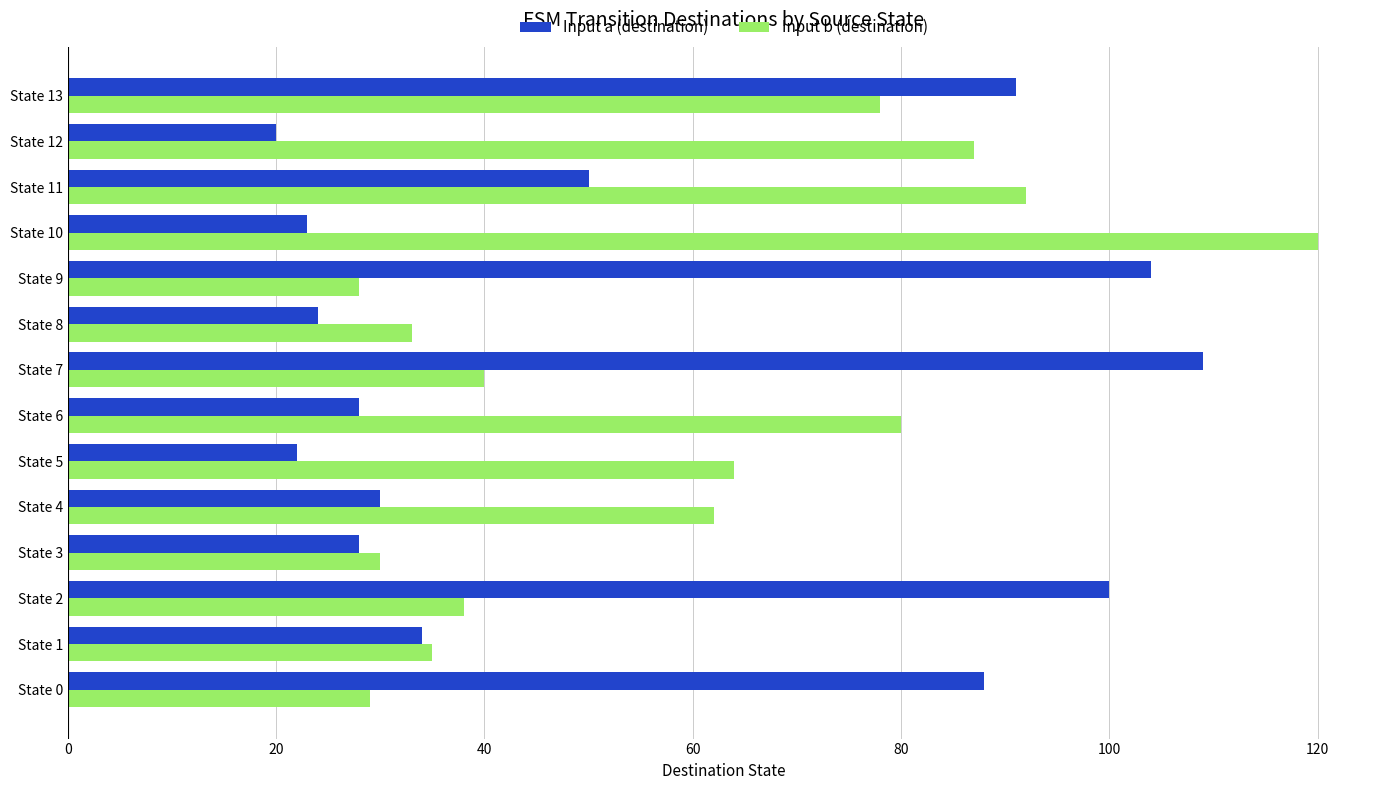

What is the lowest value of the Input a (destination) series?

20